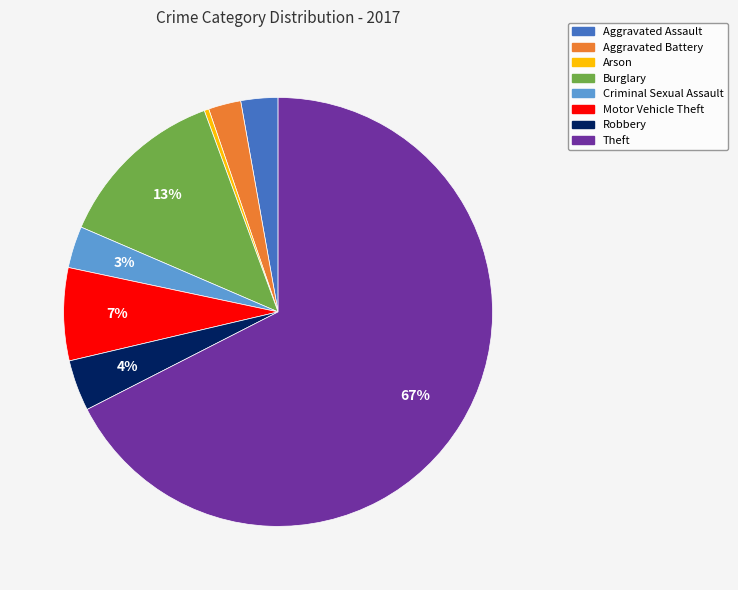

How many slices are in this pie chart?

8